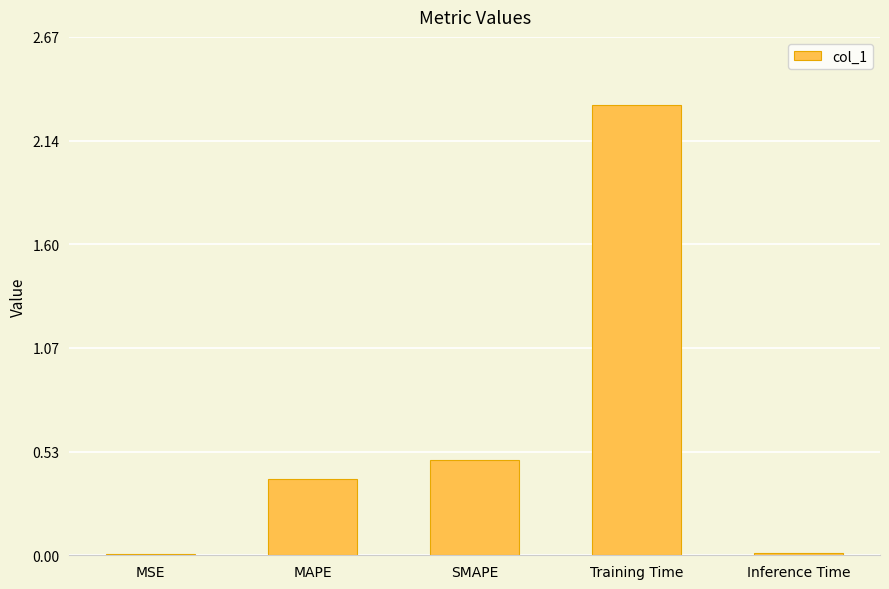

Read the value at SMAPE.

0.5